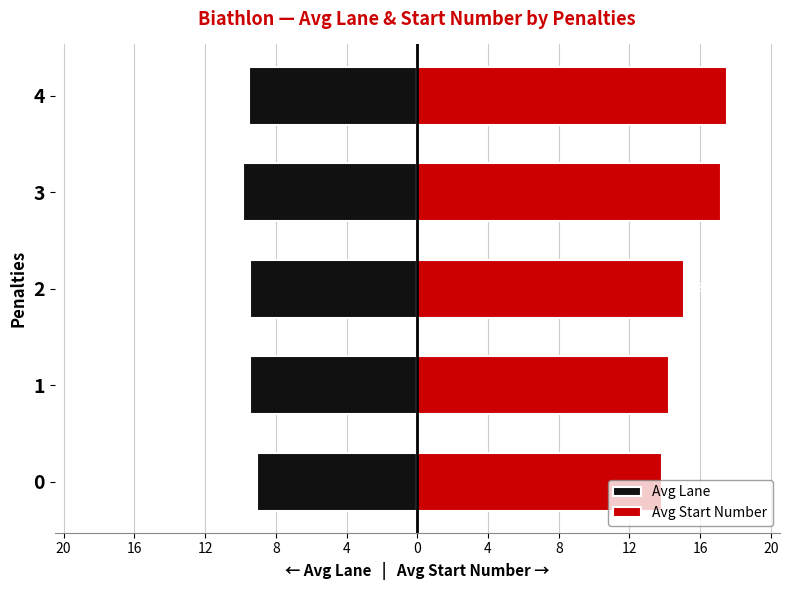

The value of Avg Lane at 4 is -9.5. True or false?

True